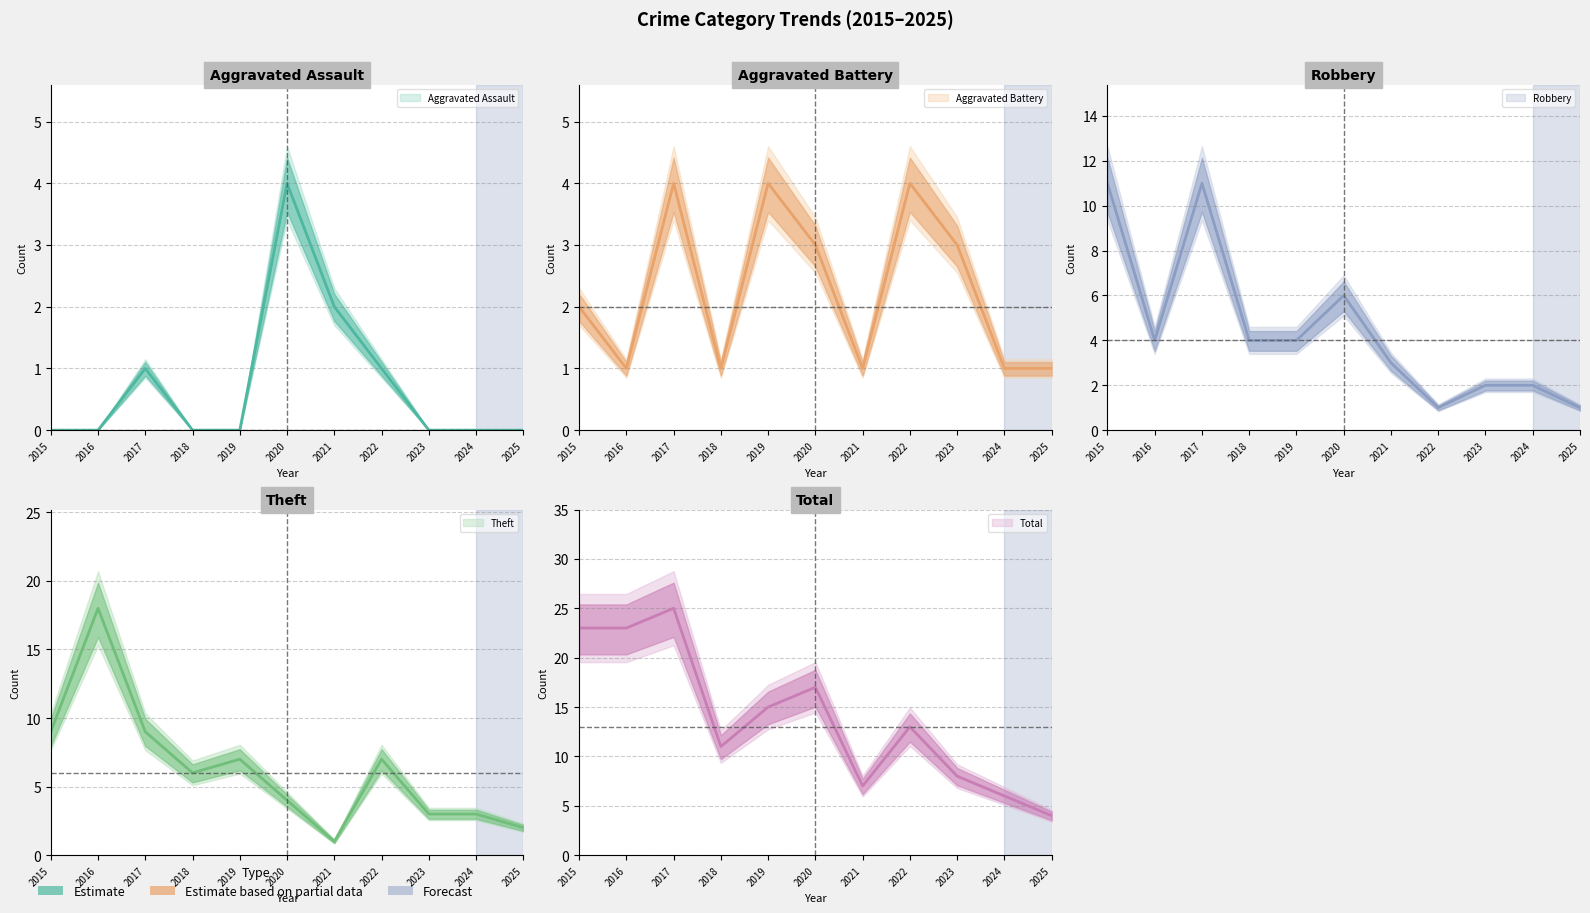

How many intersections are there between Aggravated Assault and Theft?

1